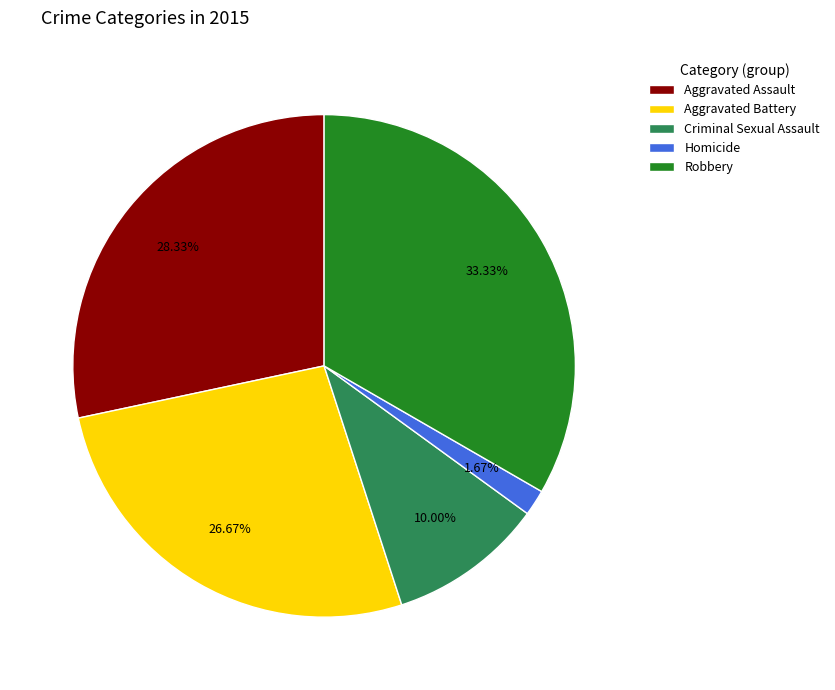

Is there a majority slice in this chart?

No